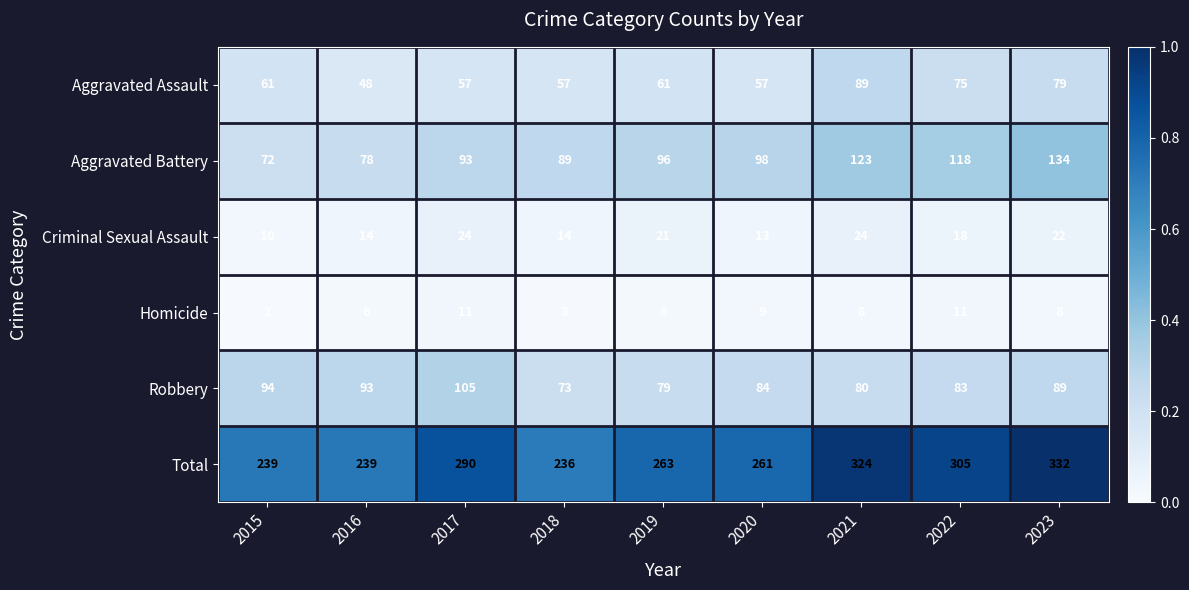

What is the difference between the maximum and second lowest values in the Total series?

93